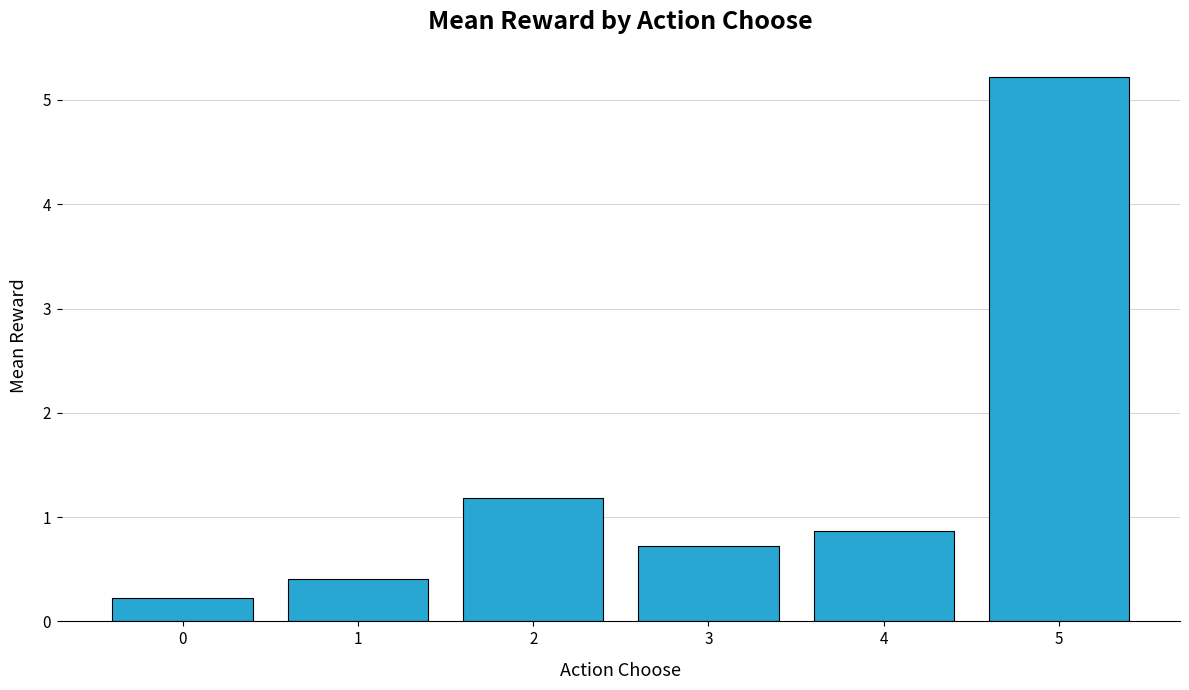

Are the bars horizontal?

No